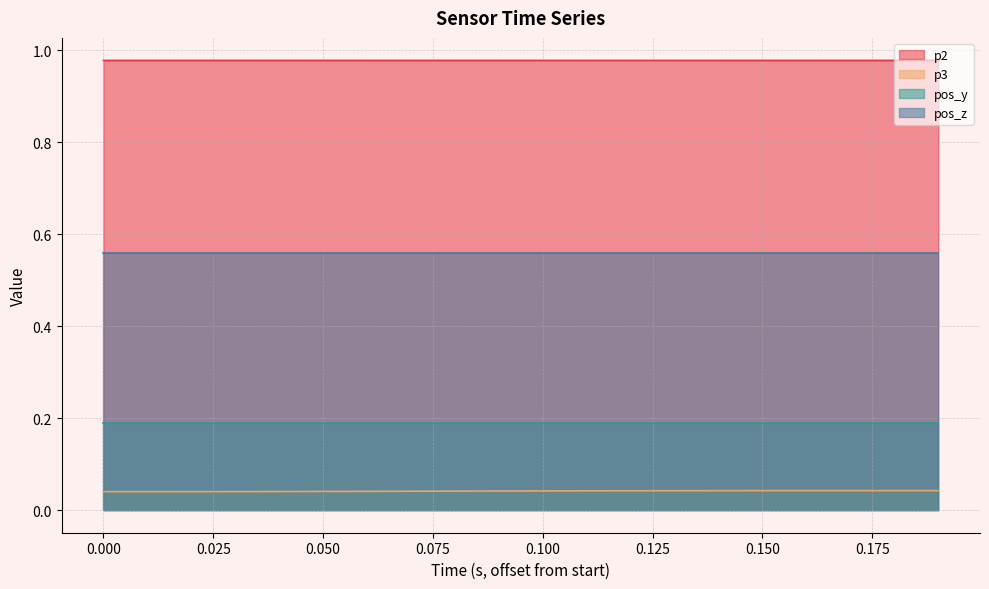

Which series has the largest total across all categories?

p2